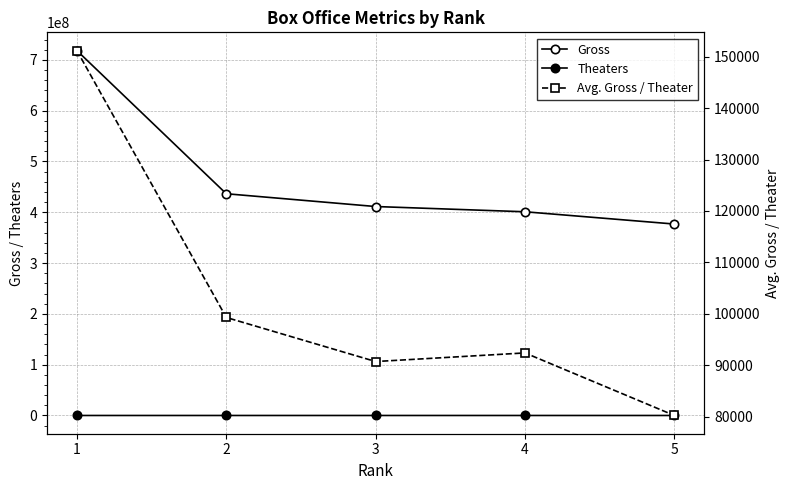

Is the value of Theaters at 3 greater than the value of Avg. Gross / Theater at 1?

No